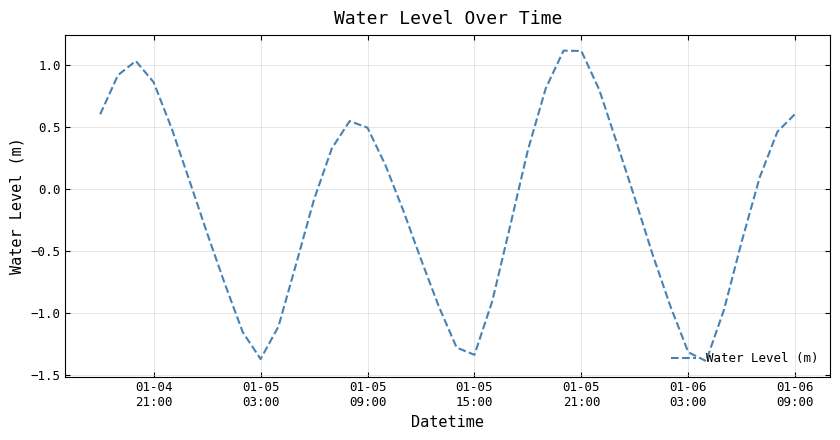

What is the maximum value shown in the chart?

1.1